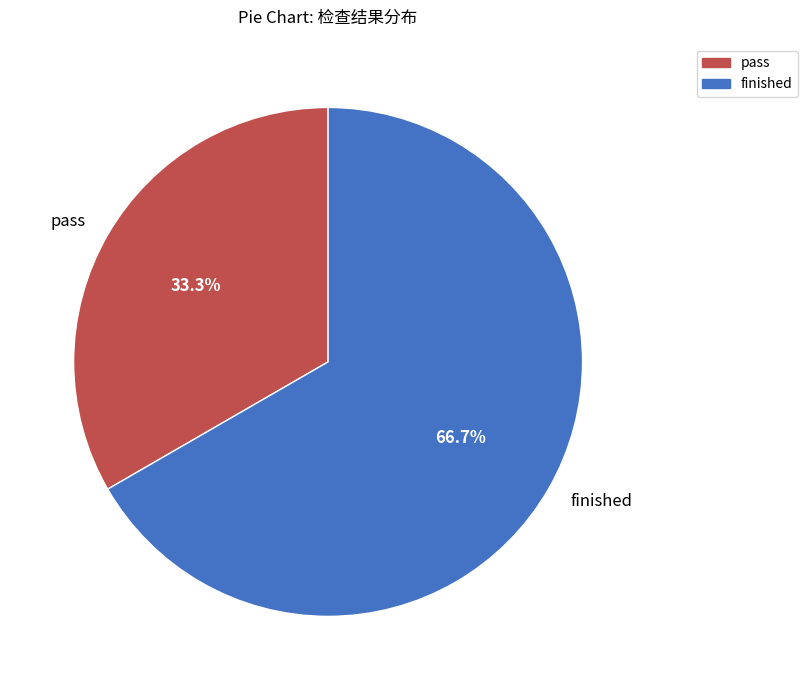

To the nearest percent, what portion does finished represent?

67%